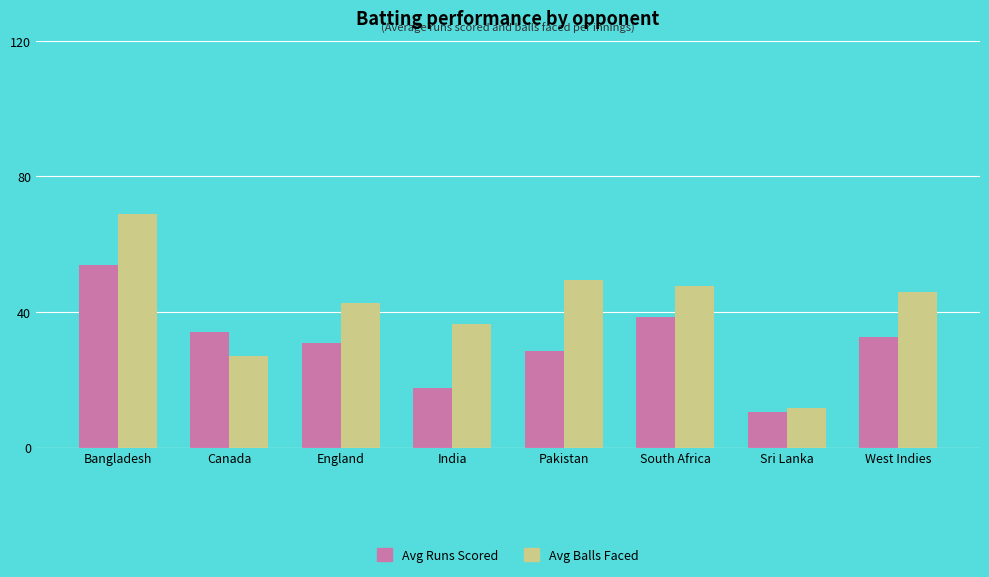

Reading right to left, list all the values displayed in this chart.

Avg Runs Scored: West Indies=32.6	Sri Lanka=10.6	South Africa=38.5	Pakistan=28.5	India=17.6	England=31.0	Canada=34.0	Bangladesh=54.0
Avg Balls Faced: West Indies=46.0	Sri Lanka=11.8	South Africa=47.6	Pakistan=49.5	India=36.6	England=42.8	Canada=27.0	Bangladesh=69.0